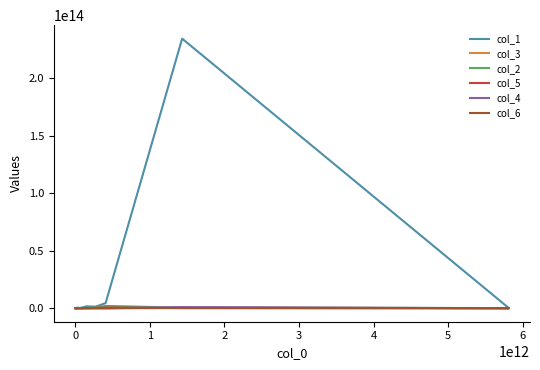

Which series has the largest range (max minus min)?

col_1